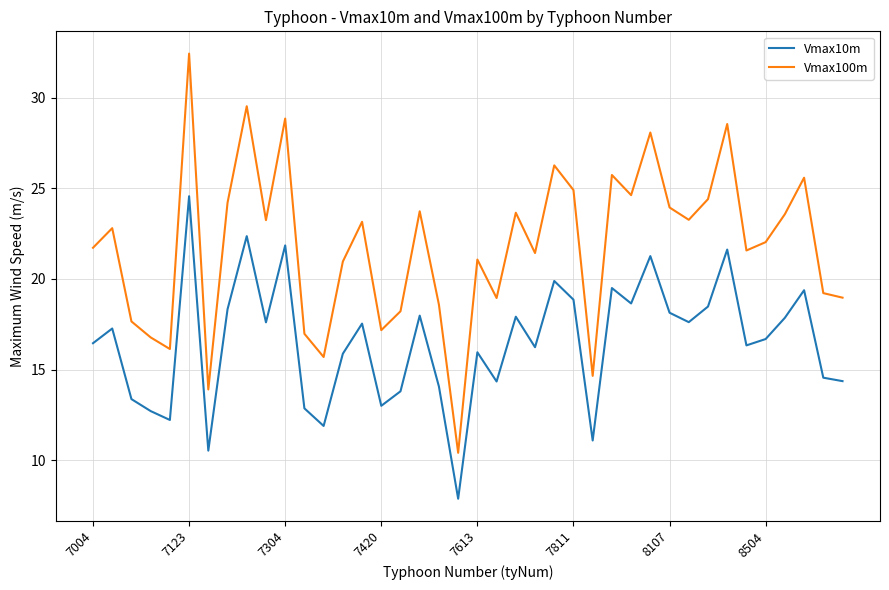

What is the difference between the maximum and minimum values in the Vmax10m series?

16.7